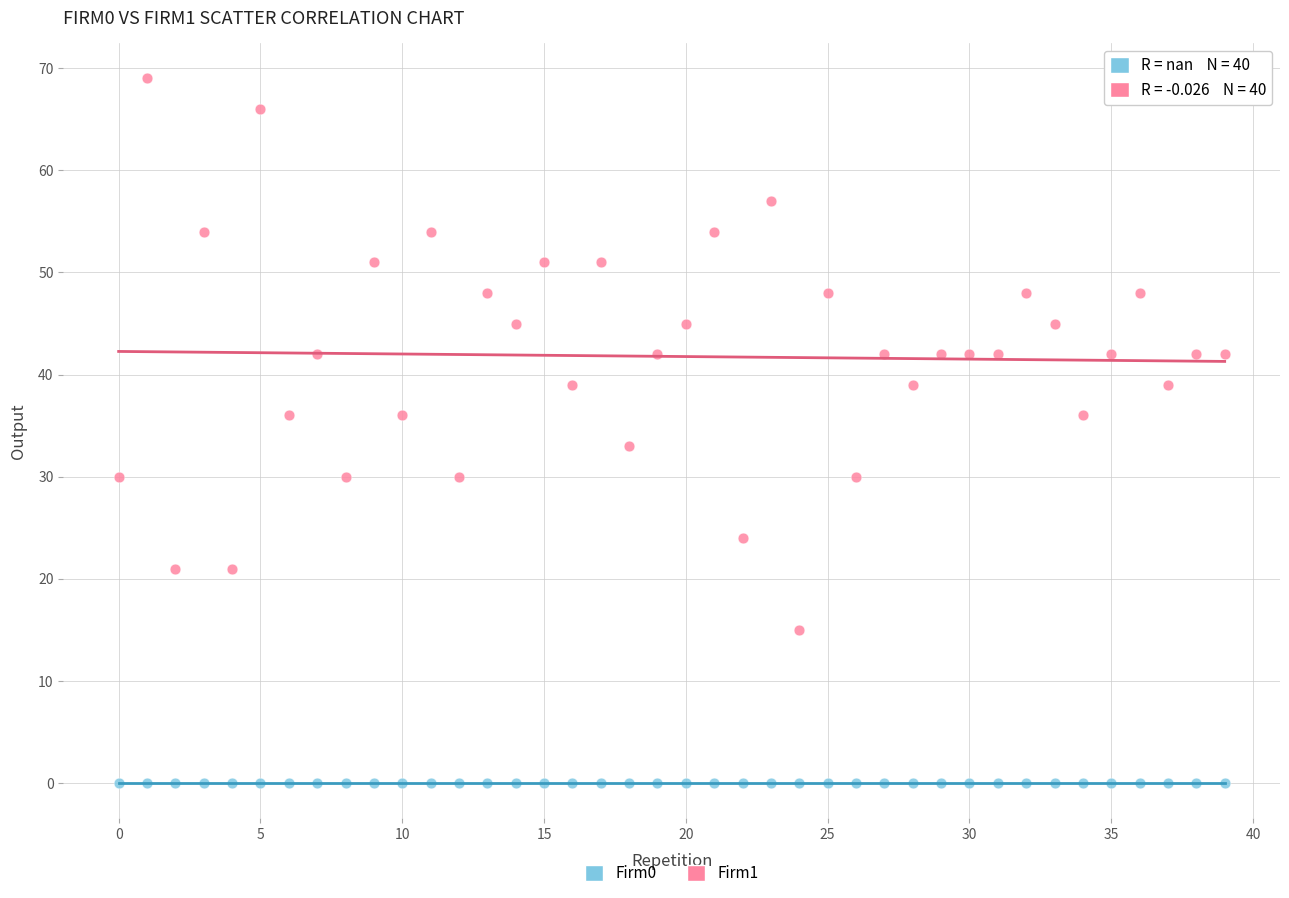

Across all series, what Y value is closest to 34?

33